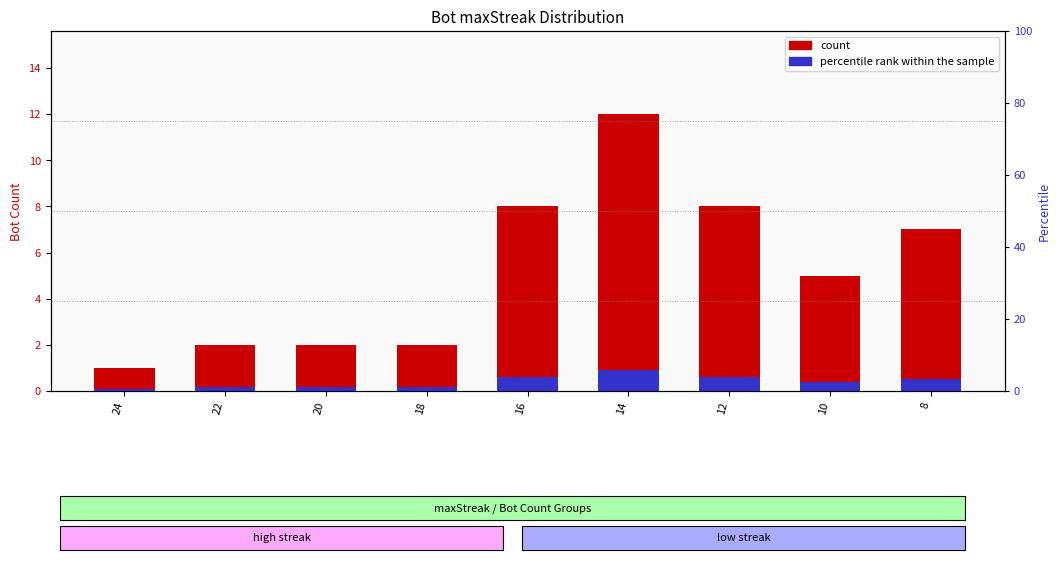

What is the difference between the percentile rank within the sample values at 16 and 24?

0.5